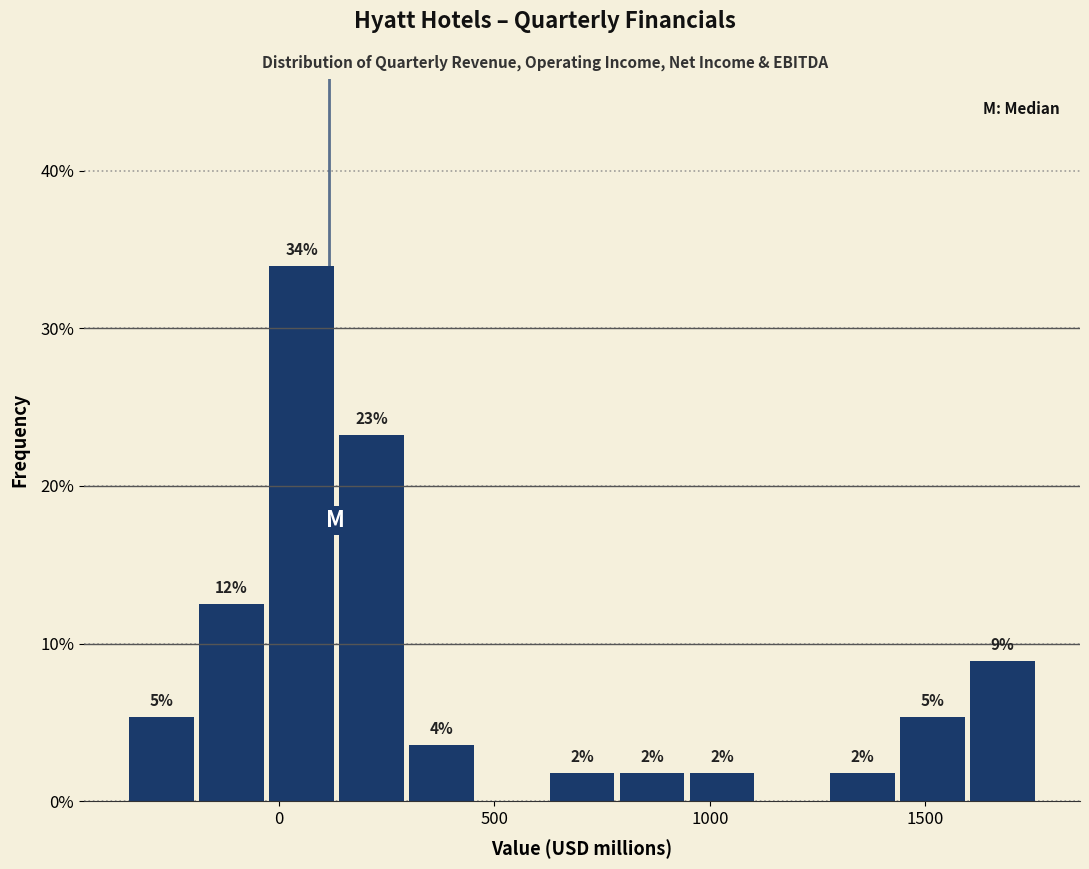

Around what value on the x-axis is the tallest bar? Give the approximate position of its centre, as read against the axis.

50